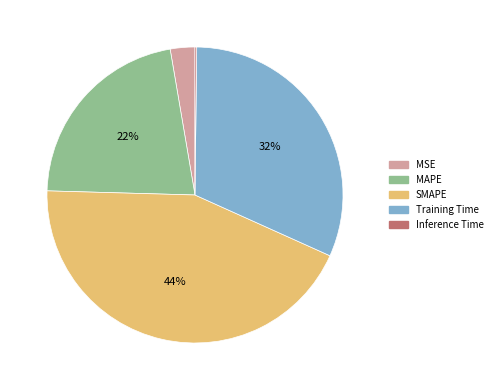

What is the largest slice in the pie chart?

SMAPE